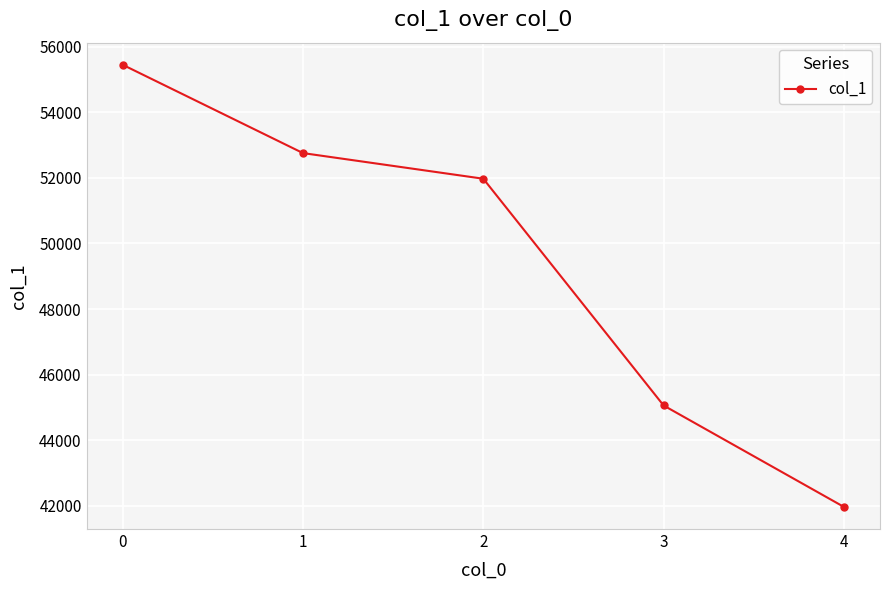

True or false: the data has more than 2 interior local peaks.

False